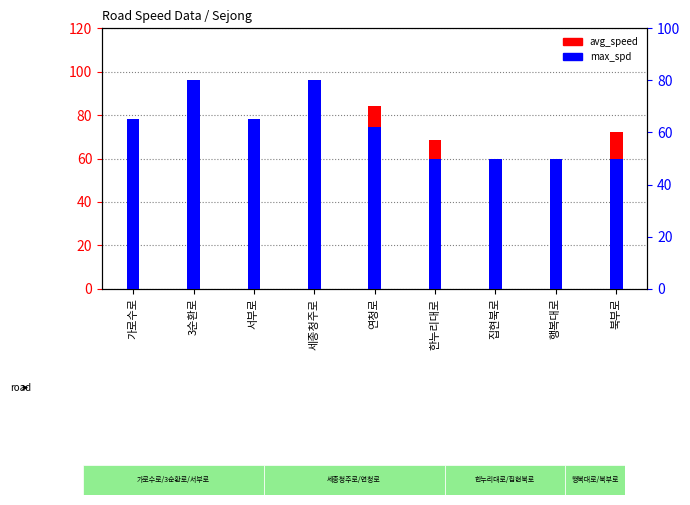

How many data points in max_spd are above 62?

5